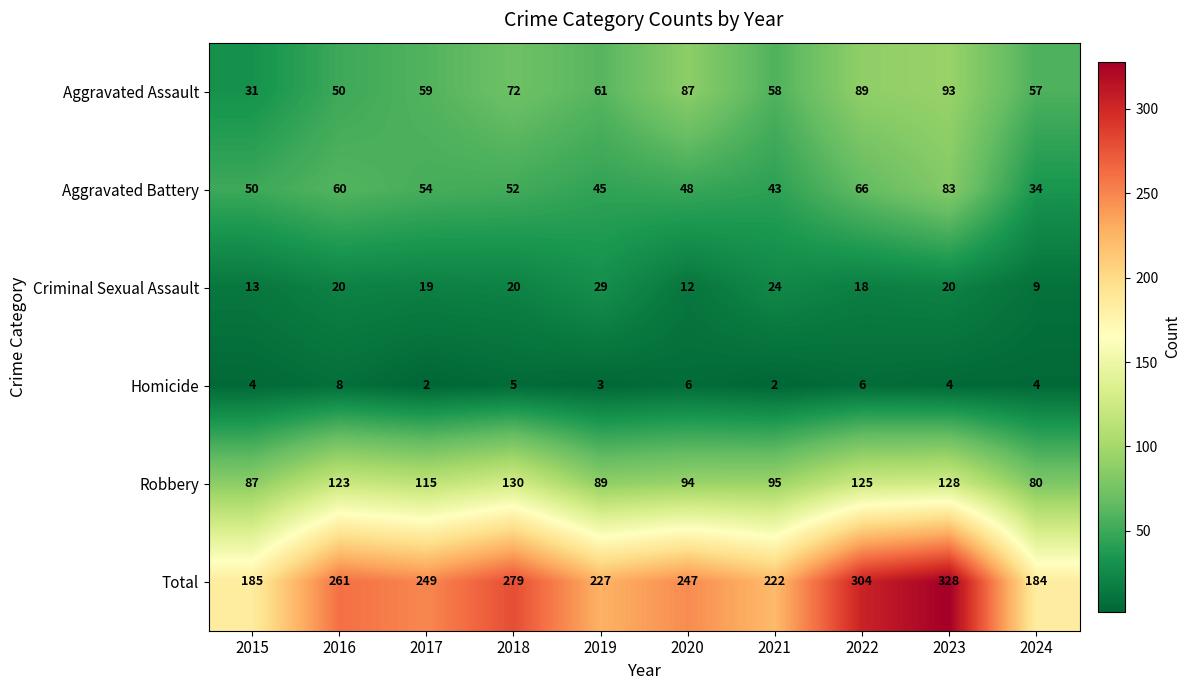

What is the difference between the highest and lowest values at 2018?

274